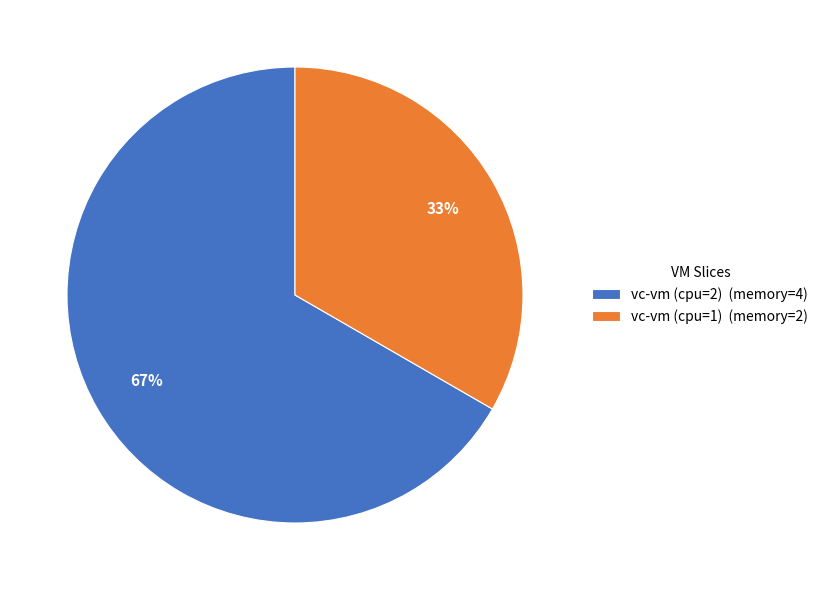

Does vc-vm (cpu=2) represent more than half of the total?

Yes